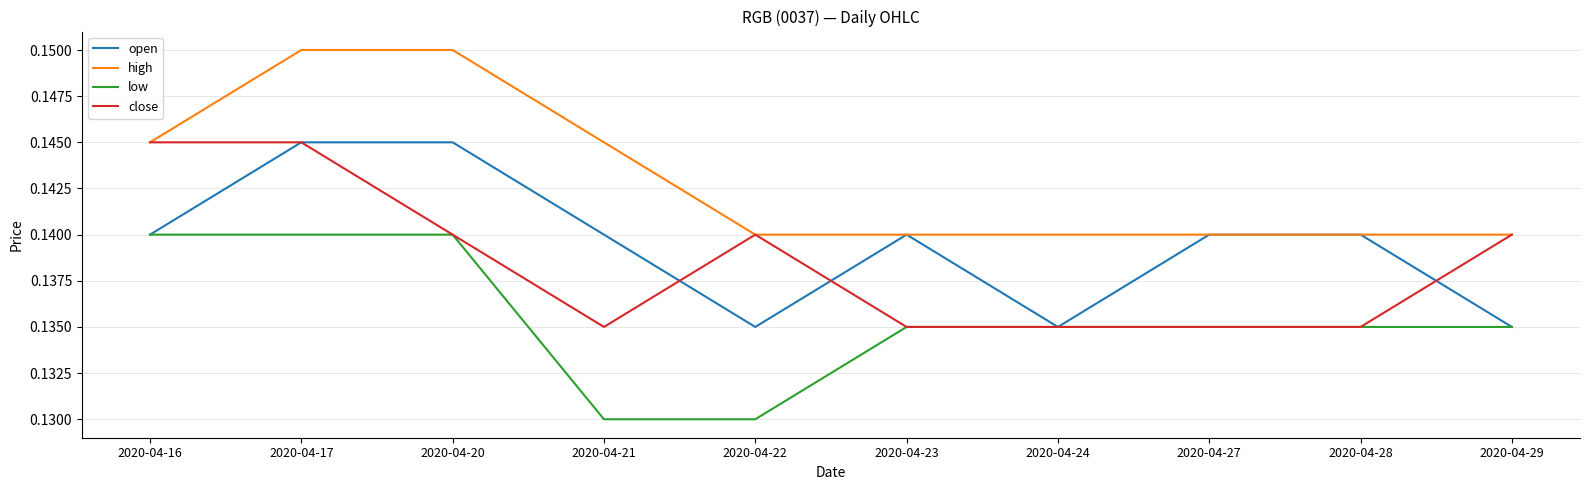

What are all the series names shown in the legend?

open, high, low, close